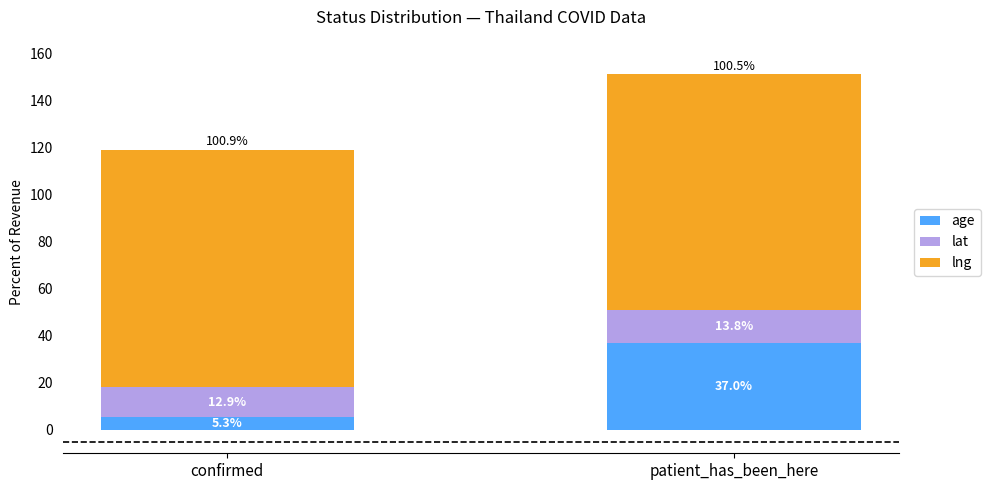

The value of age at patient_has_been_here is 48.1. True or false?

False